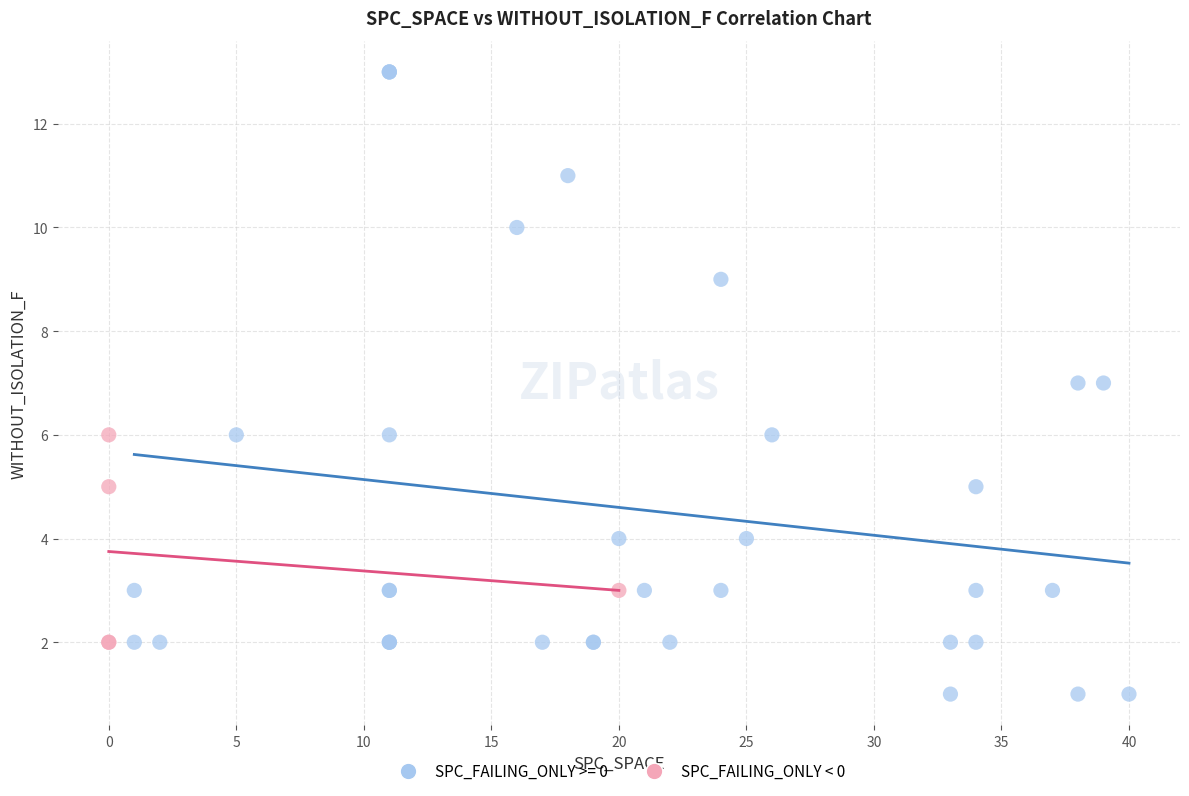

Which series has the largest Y range (max minus min)?

SPC_FAILING_ONLY >= 0